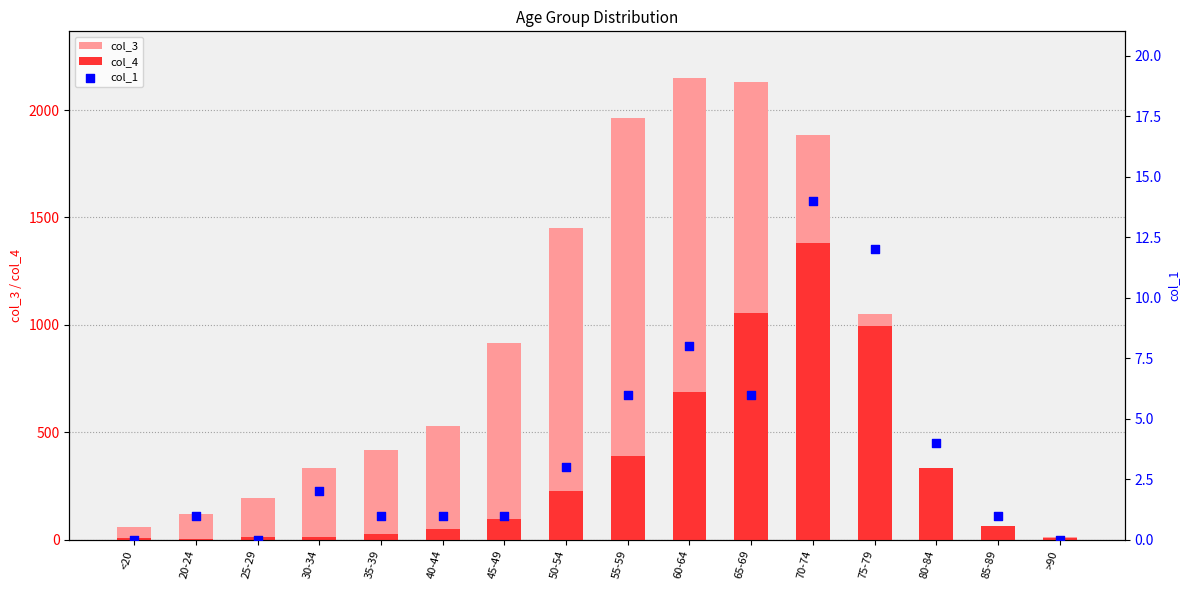

At which category is the sum across all series the highest?

70-74